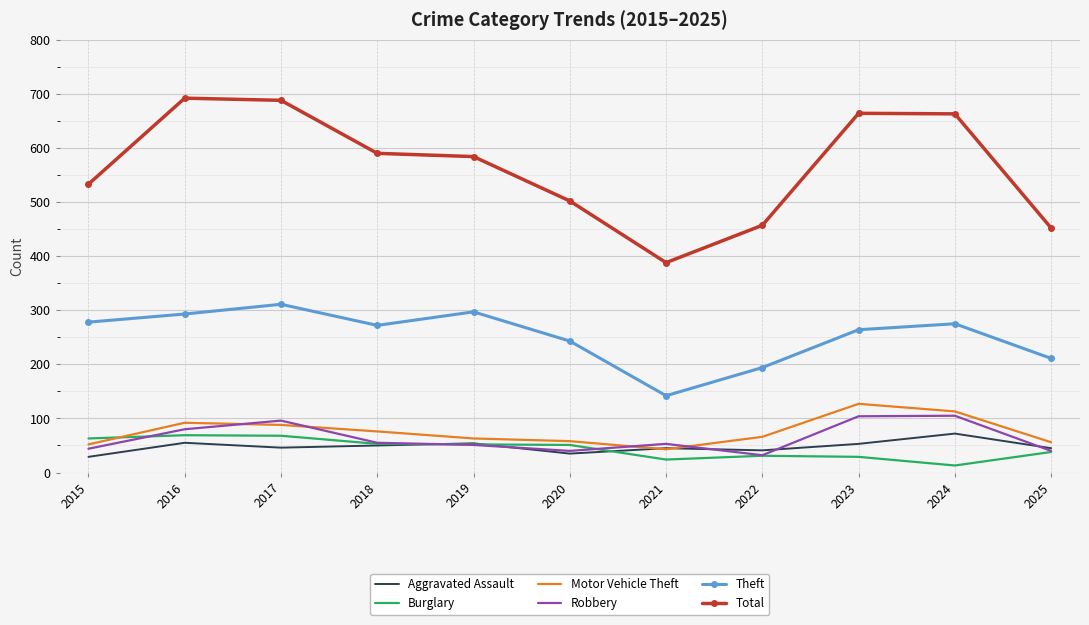

The Aggravated Assault series shows 11 at 2021. True or false?

False